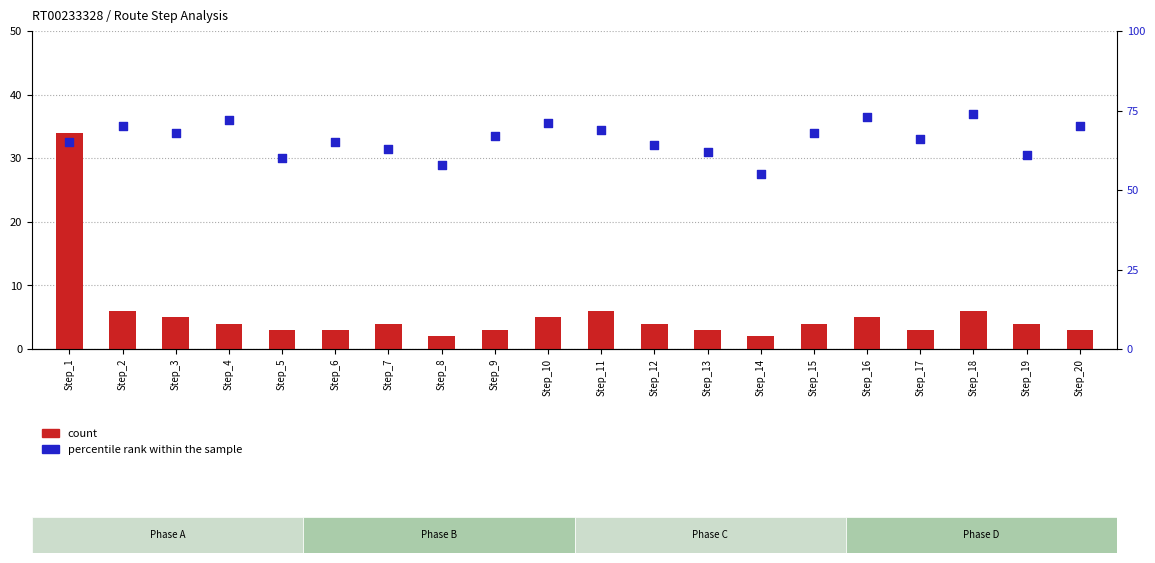

At how many categories does at least one series exceed 31?

20